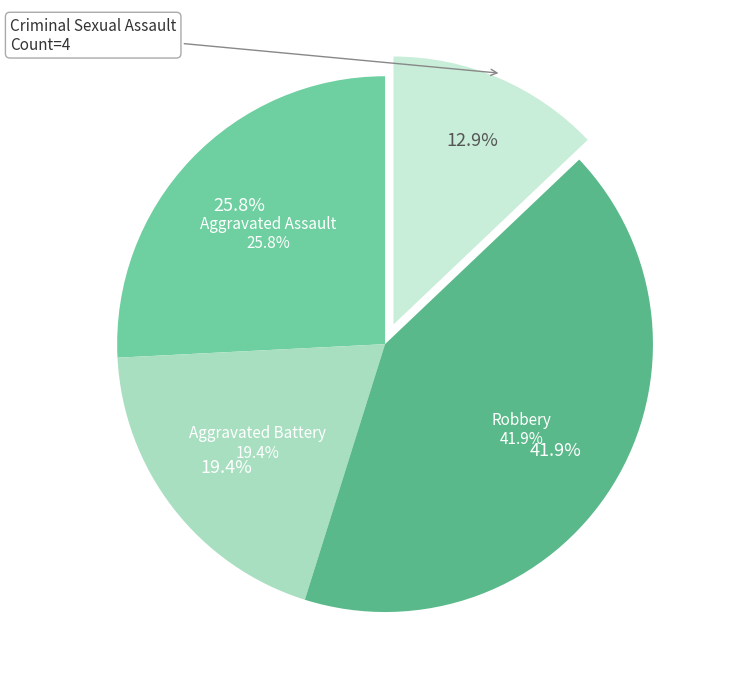

How many segments does this pie chart have?

4